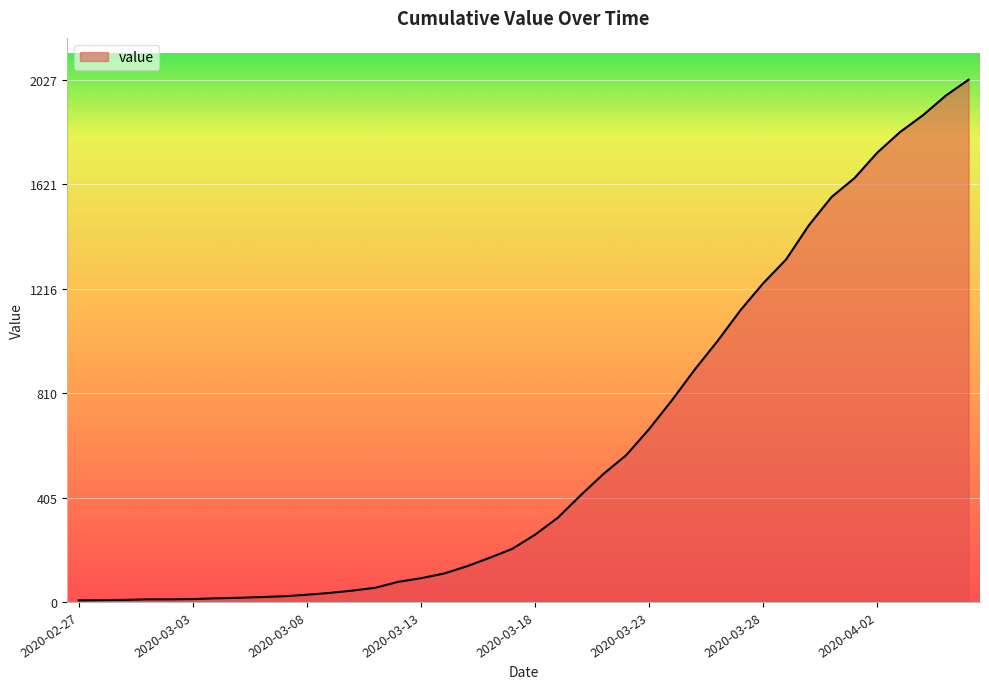

What is the difference between the maximum and minimum values?

2021